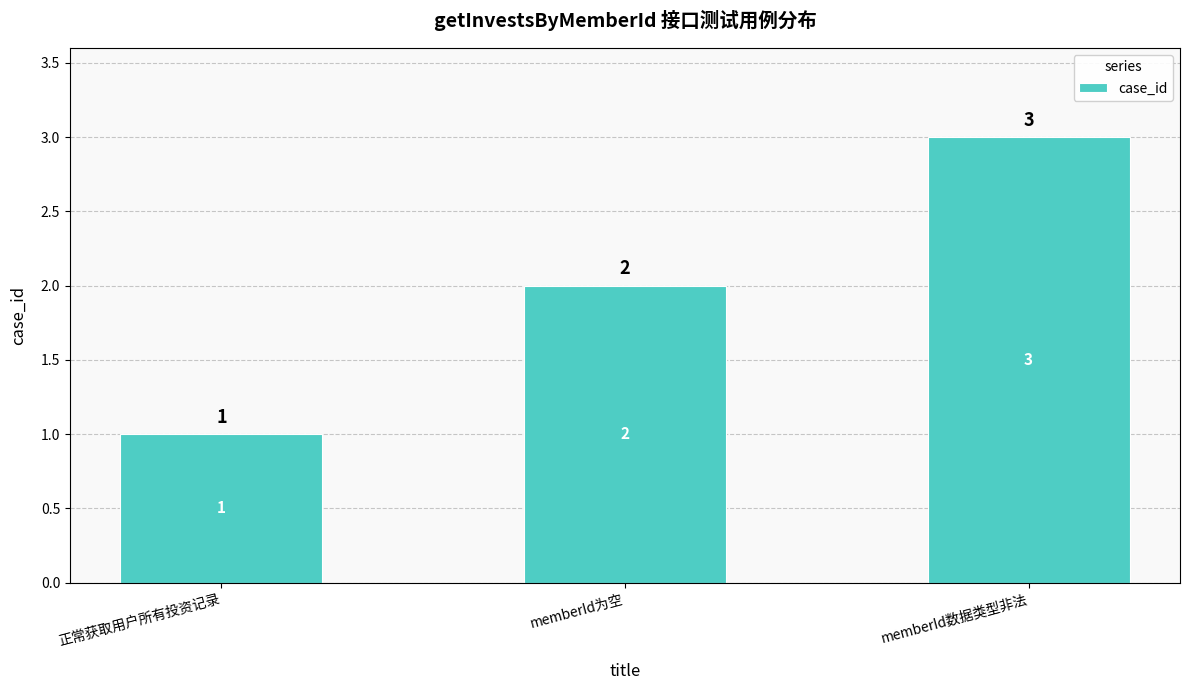

Reading right to left, extract all data points from this chart.

memberId数据类型非法=3	memberId为空=2	正常获取用户所有投资记录=1